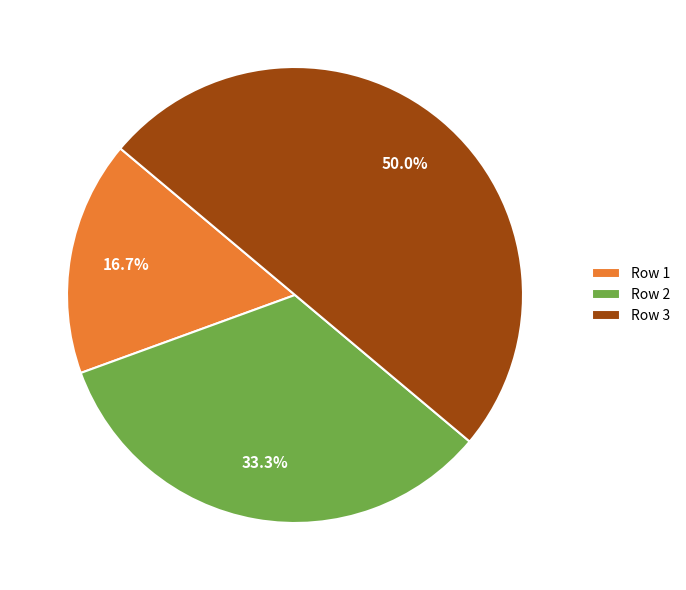

How many segments does this pie chart have?

3